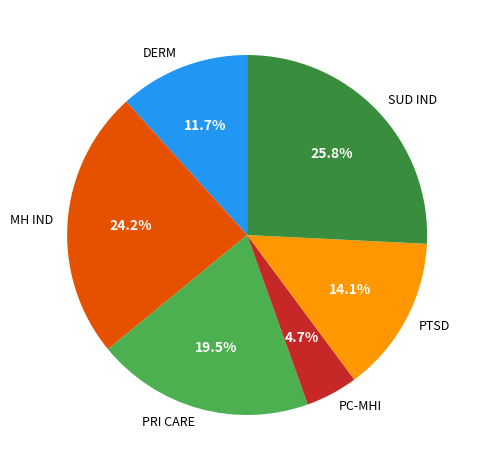

Rank the categories by value from highest to lowest.

SUD IND, MH IND, PRI CARE, PTSD, DERM, PC-MHI